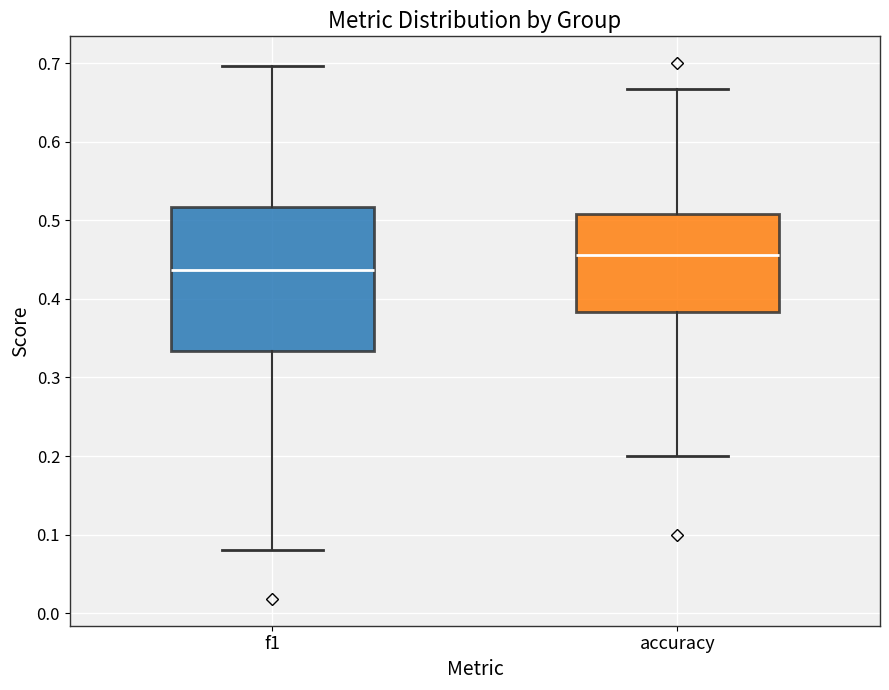

Where does the lower whisker of the box for f1 end on the y-axis? The values are not printed on the chart, so give them approximately, as read against the axis.

0.08